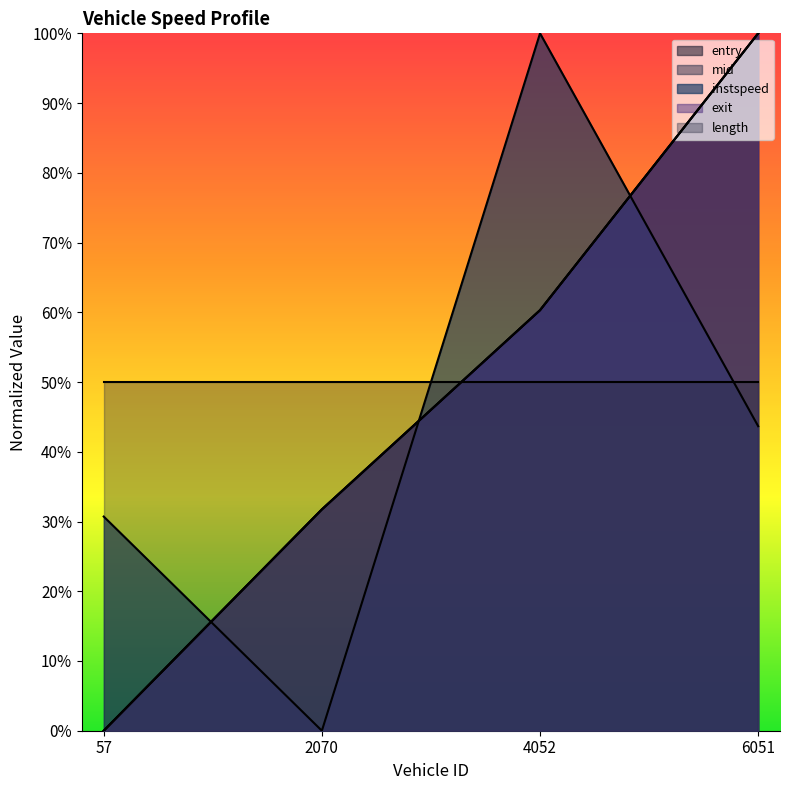

What are all the series names shown in the legend?

entry, mid, instspeed, exit, length